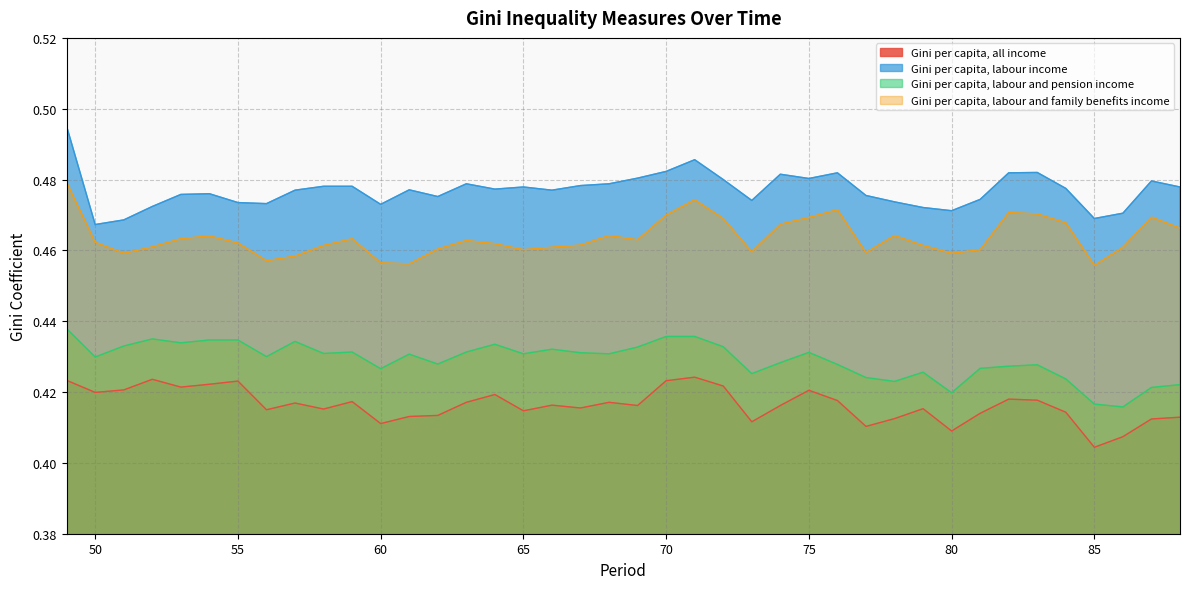

List the series in order of their peak value, lowest first.

Gini per capita, all income, Gini per capita, labour and pension income, Gini per capita, labour and family benefits income, Gini per capita, labour income